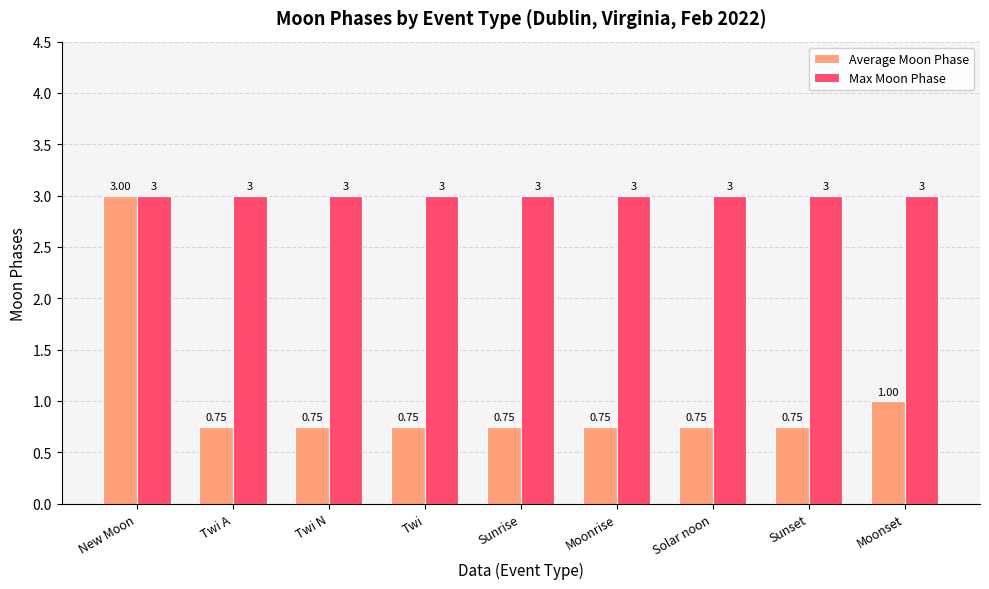

Which category has the highest value in the Average Moon Phase series?

New Moon